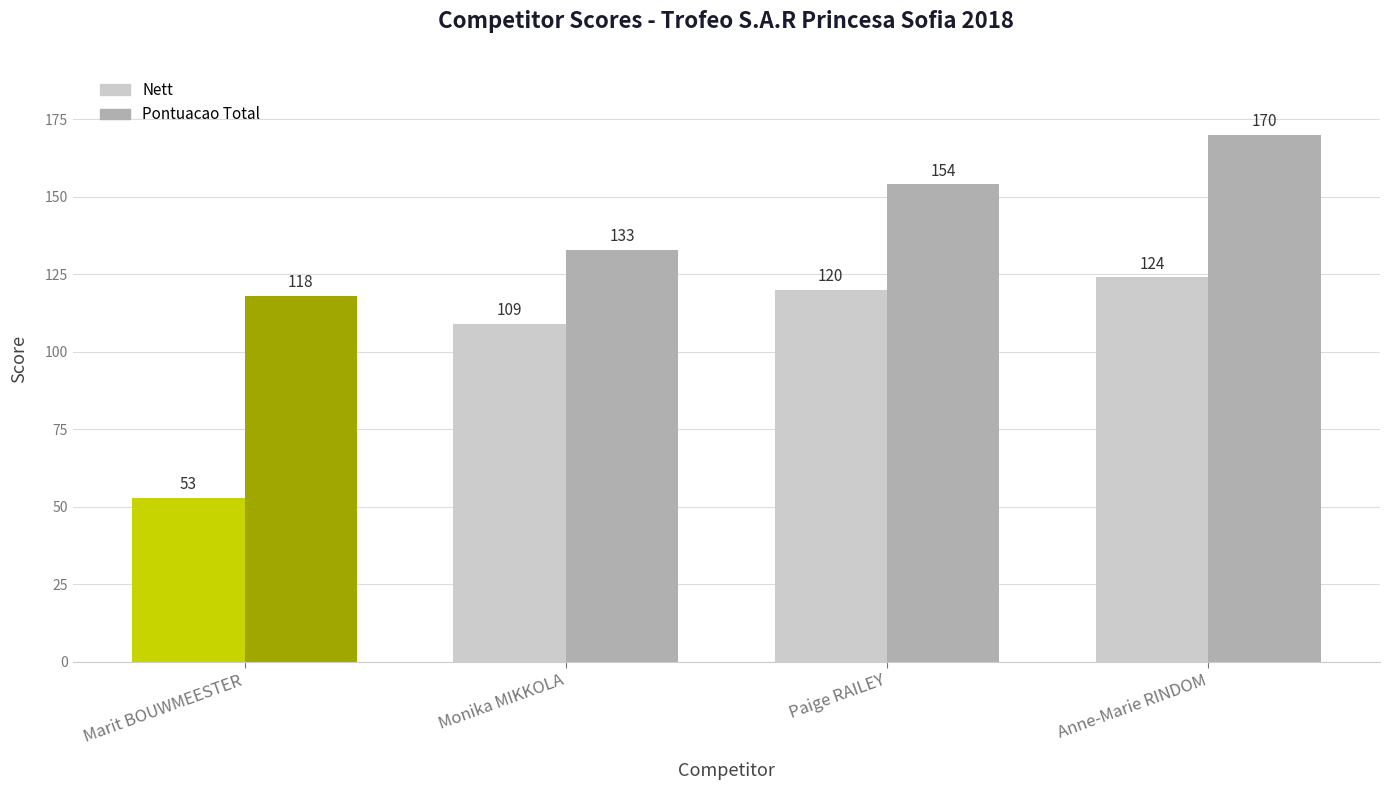

What is the total value across all series at Monika MIKKOLA?

242